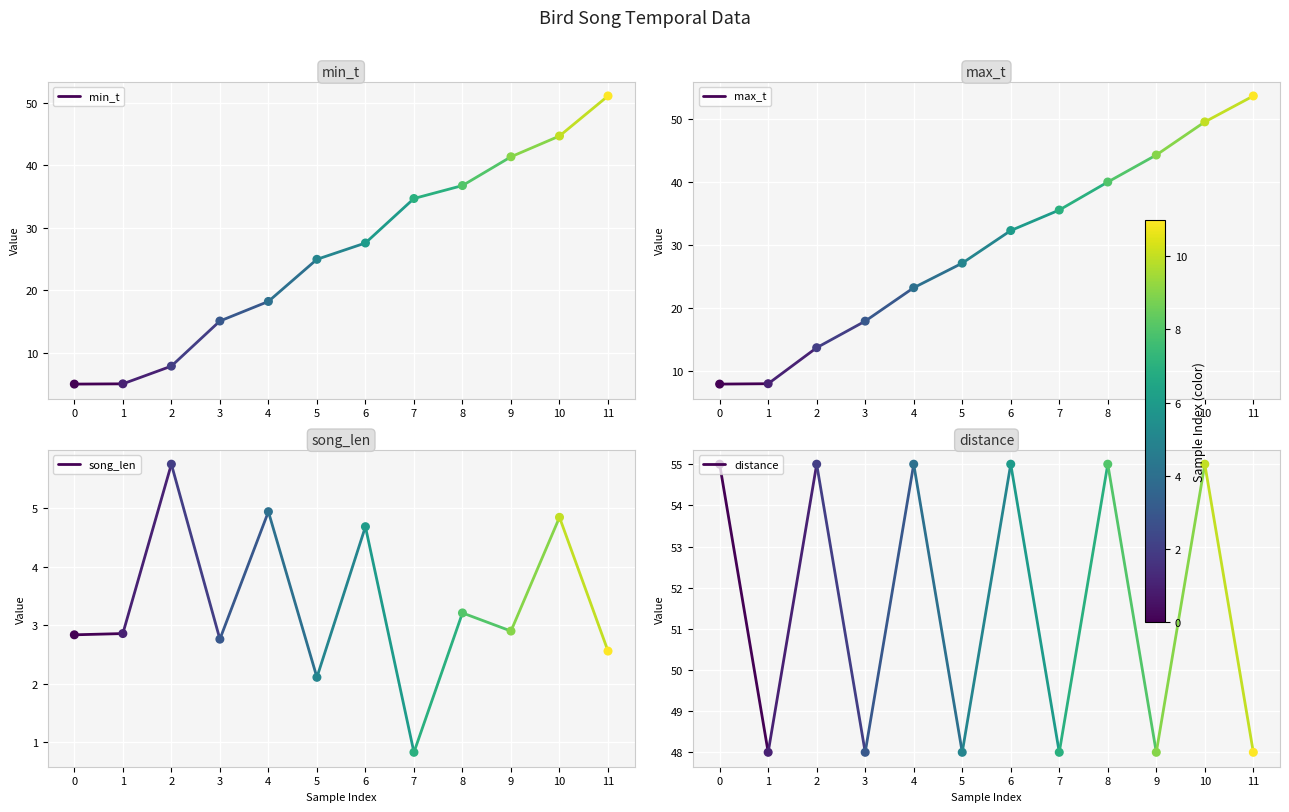

Which series has the widest spread of Y values?

distance